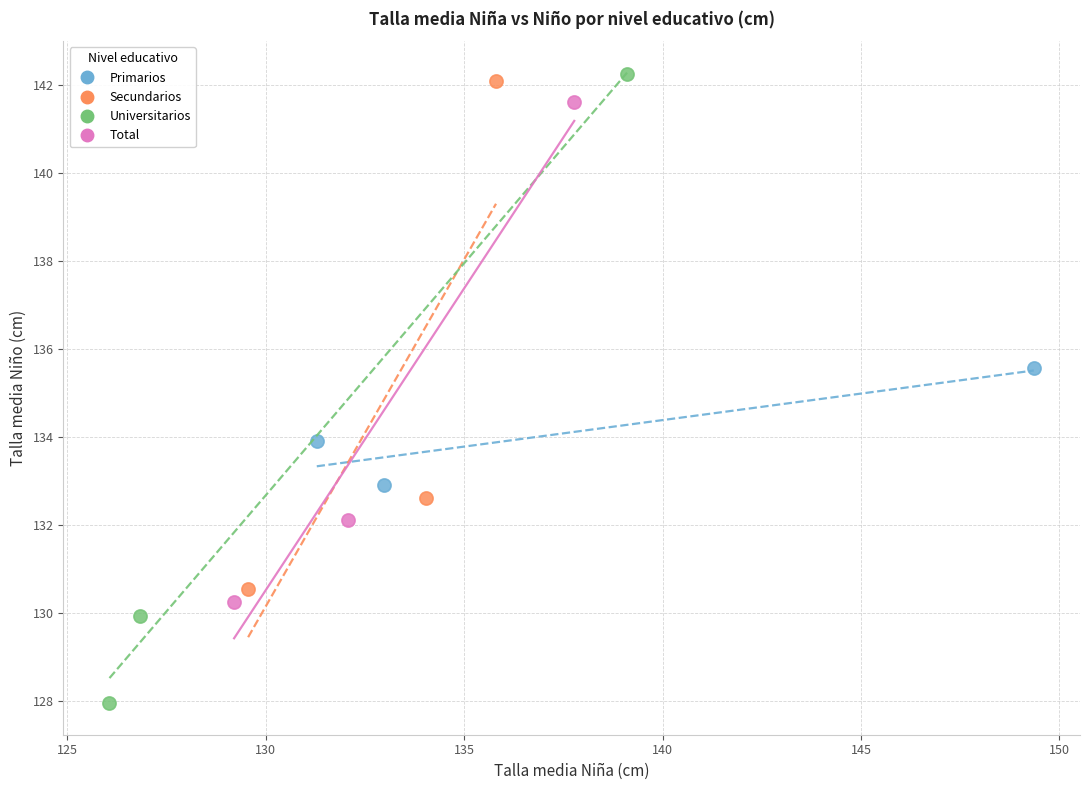

Which series contains the lowest Y value?

Universitarios